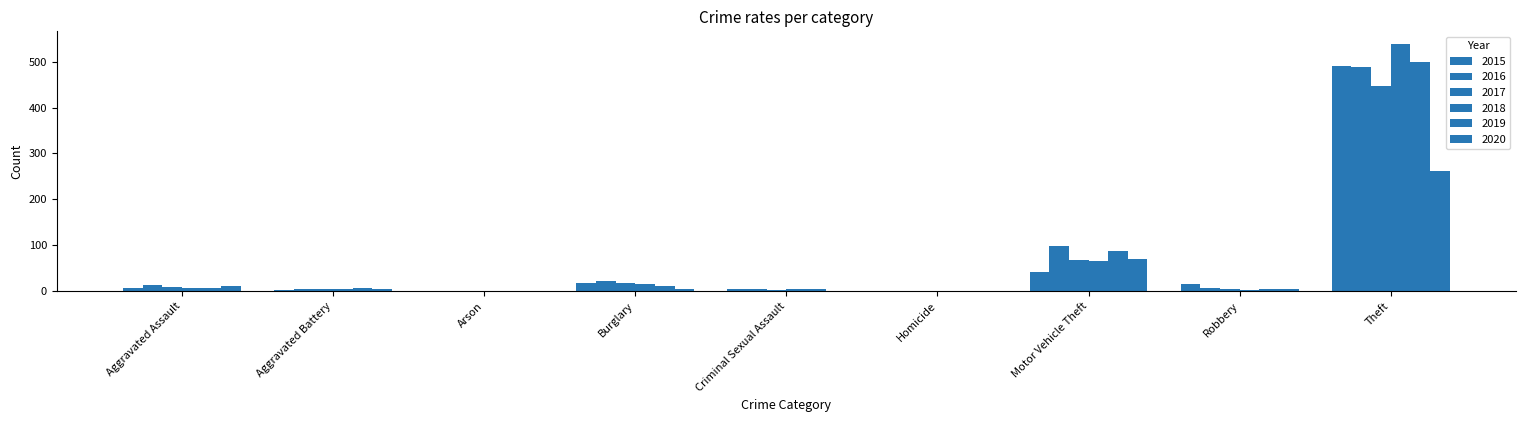

What is the label of the 9th bar from the left?

Theft